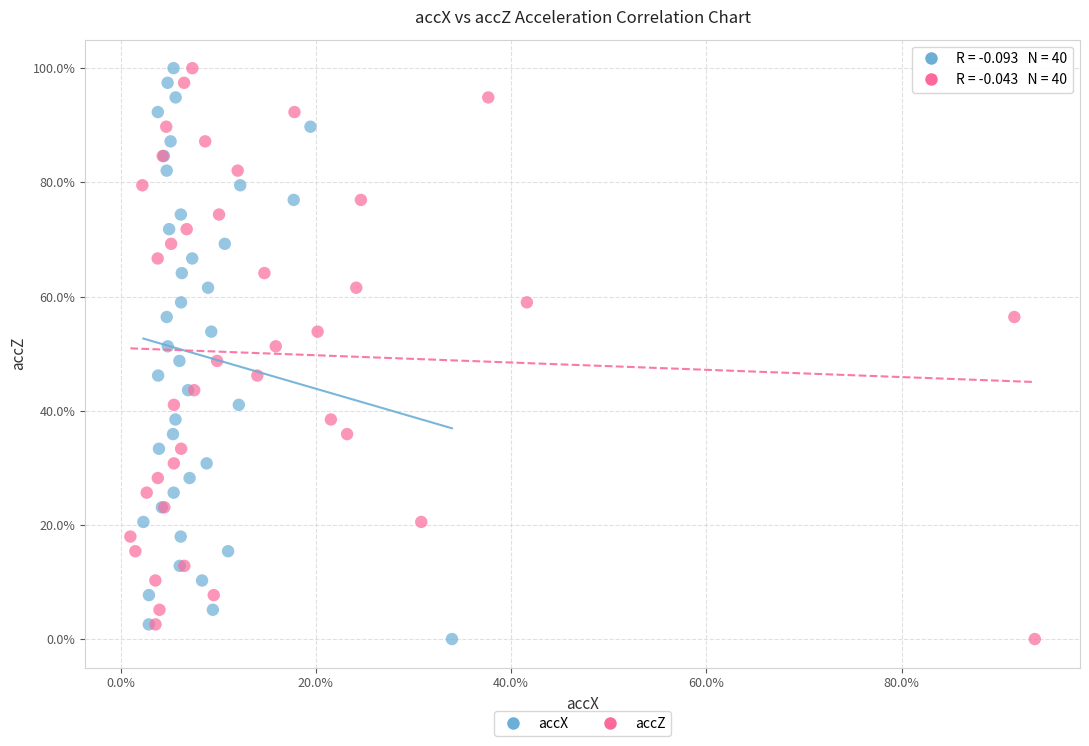

What are all the series names shown in the legend?

accX, accZ